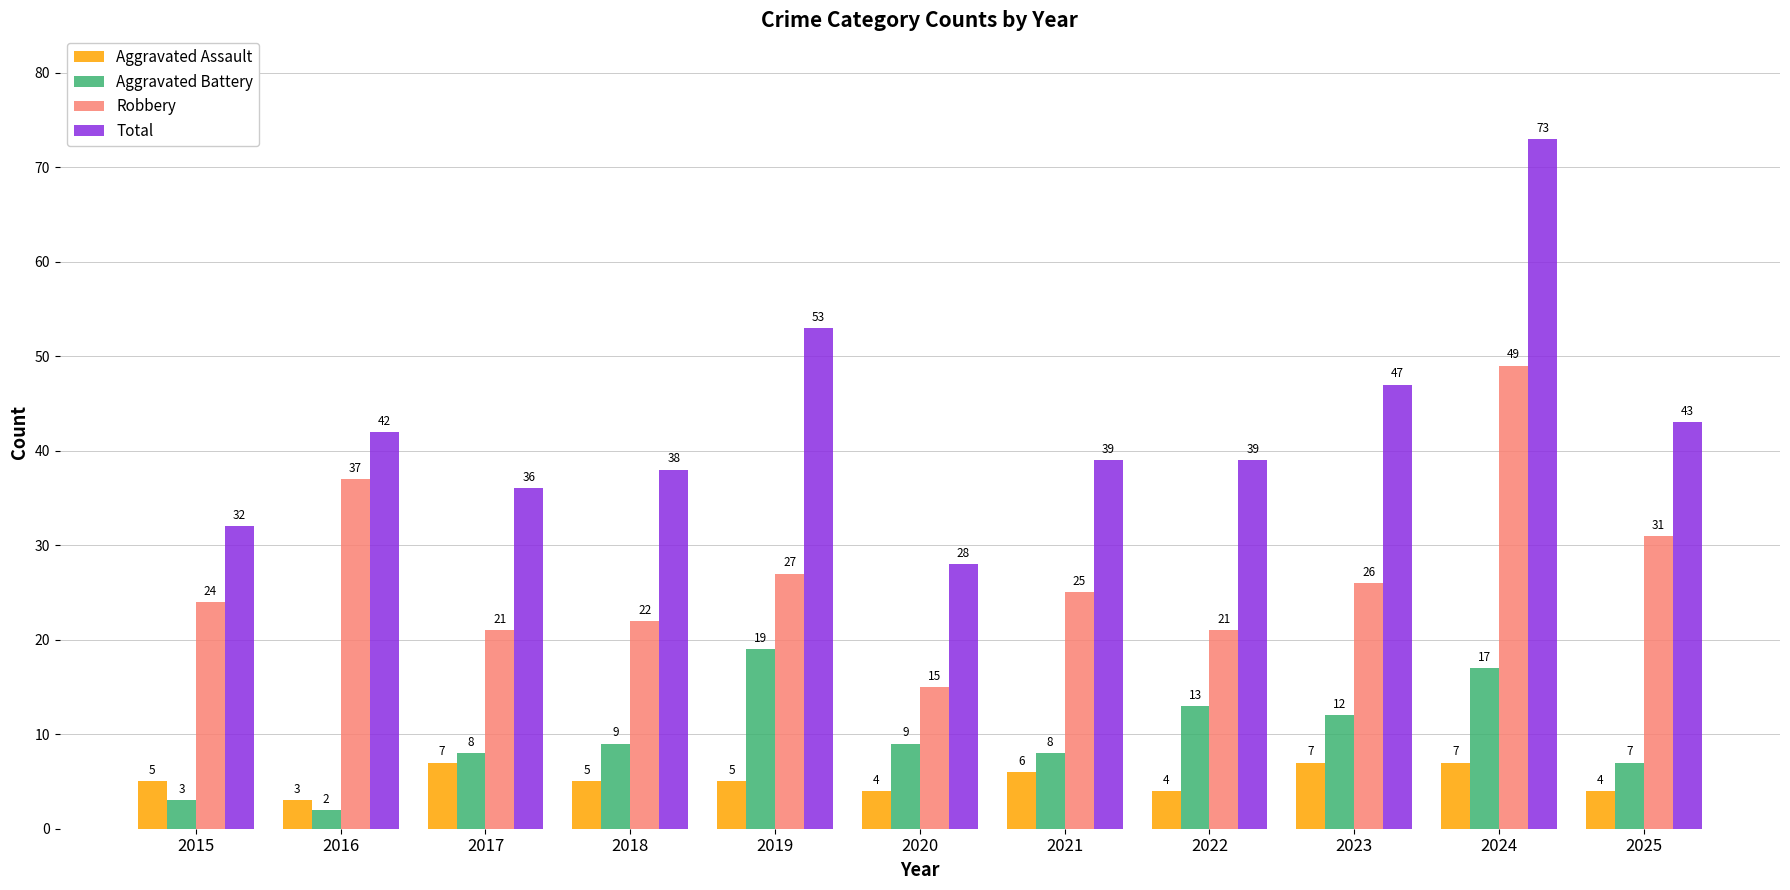

How many groups of bars are there?

11